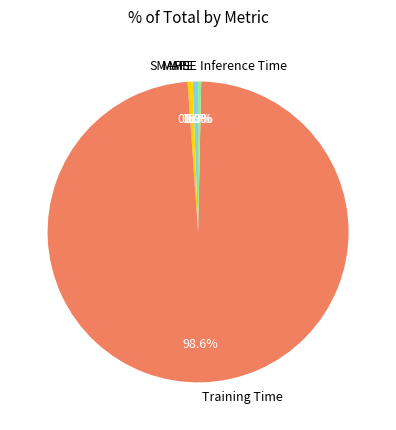

Which slice represents more than half of the pie?

Training Time